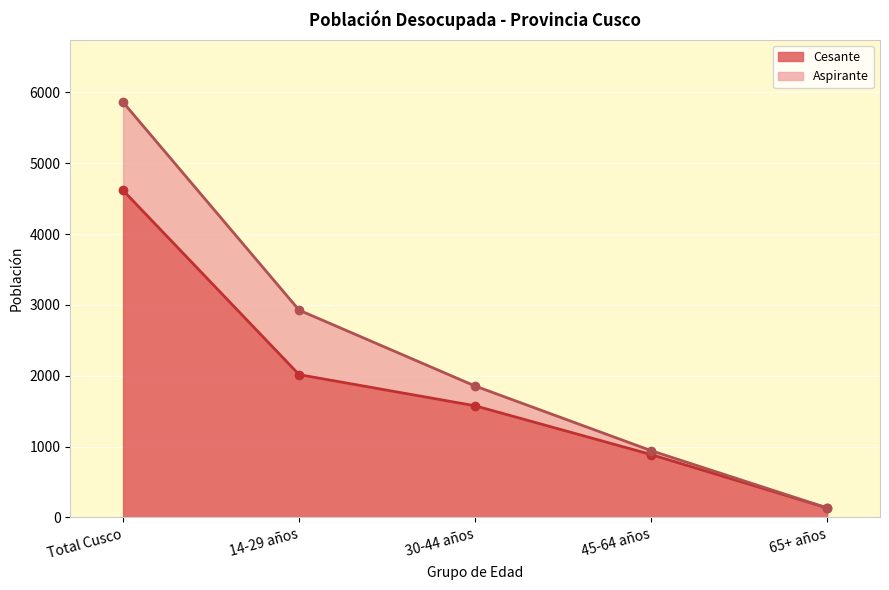

At which label does Cesante reach its minimum?

65+ años